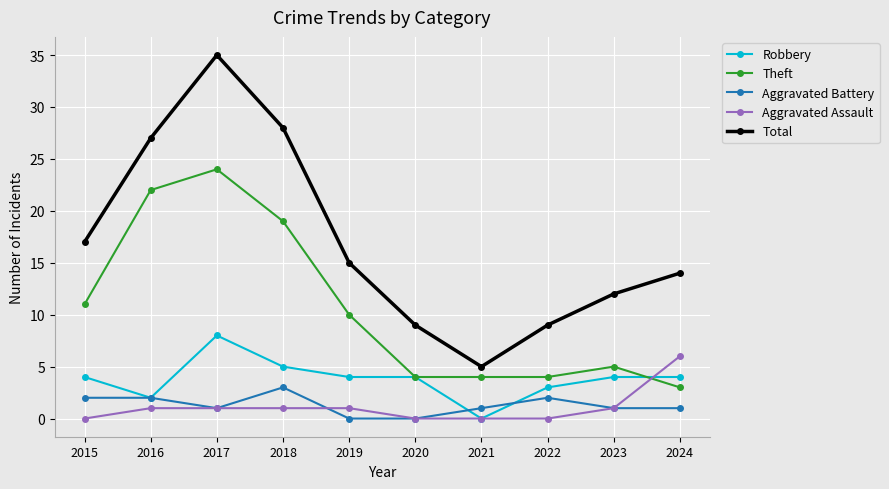

Which series has the largest total across all categories?

Total